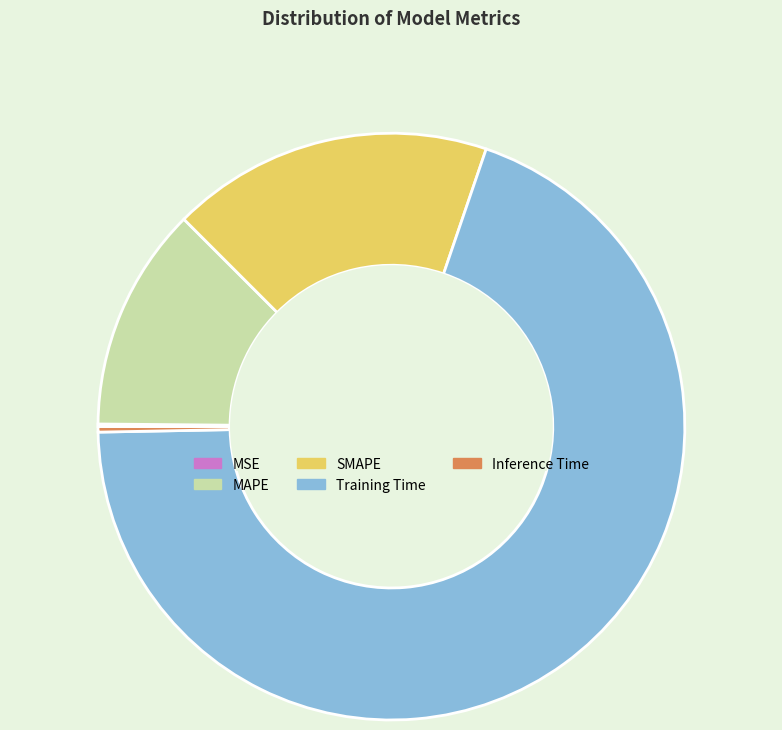

Which category has the biggest portion of the pie?

Training Time